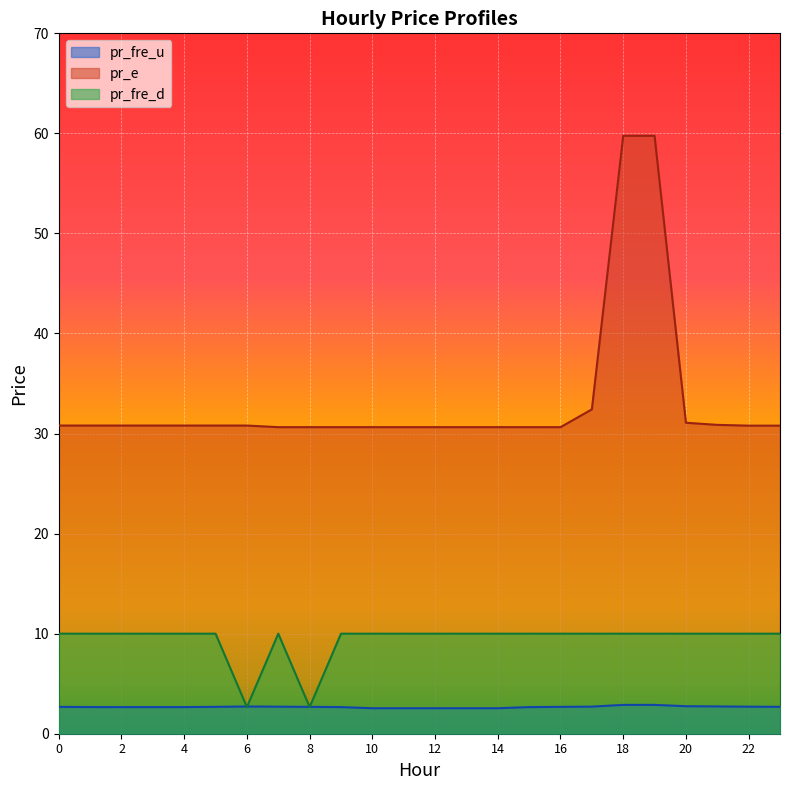

How many pr_fre_u values are between 2 and 3?

24